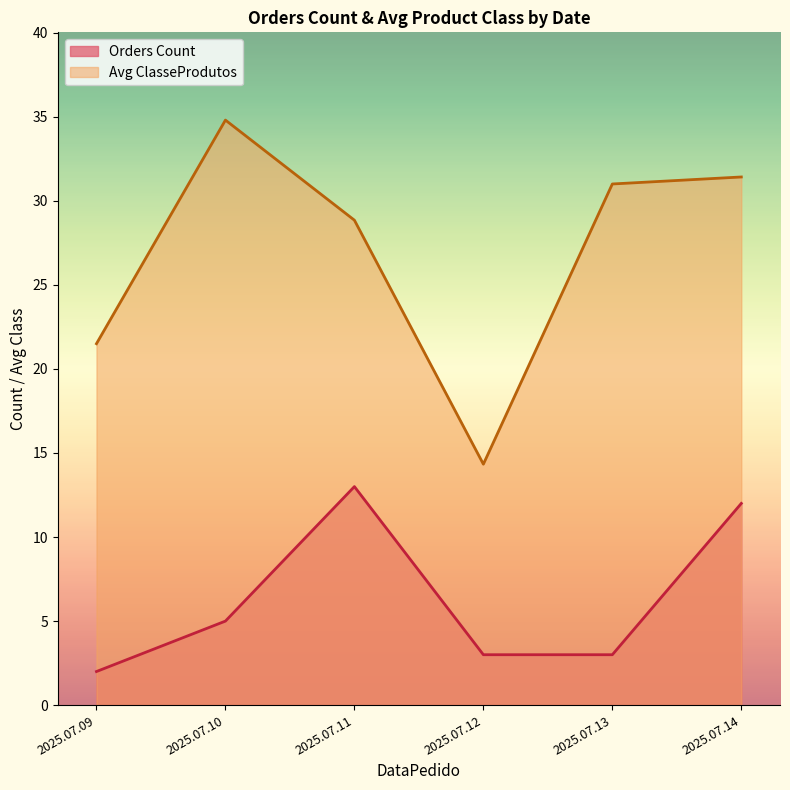

Reading left to right, what are all the values shown in this chart?

Orders Count: 2.0	5.0	13.0	3.0	3.0	12.0
Avg ClasseProdutos: 21.5	34.8	28.8	14.3	31.0	31.4